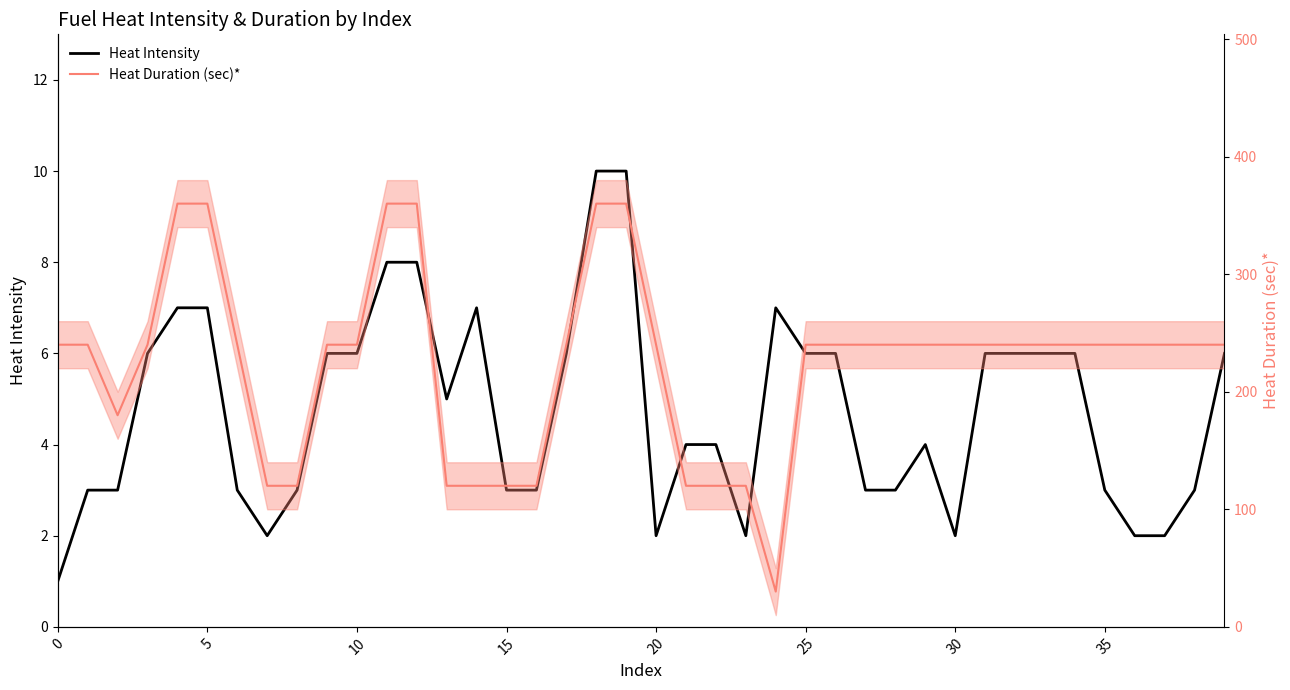

What is the sum of the Heat Intensity values at 36 and 11?

10